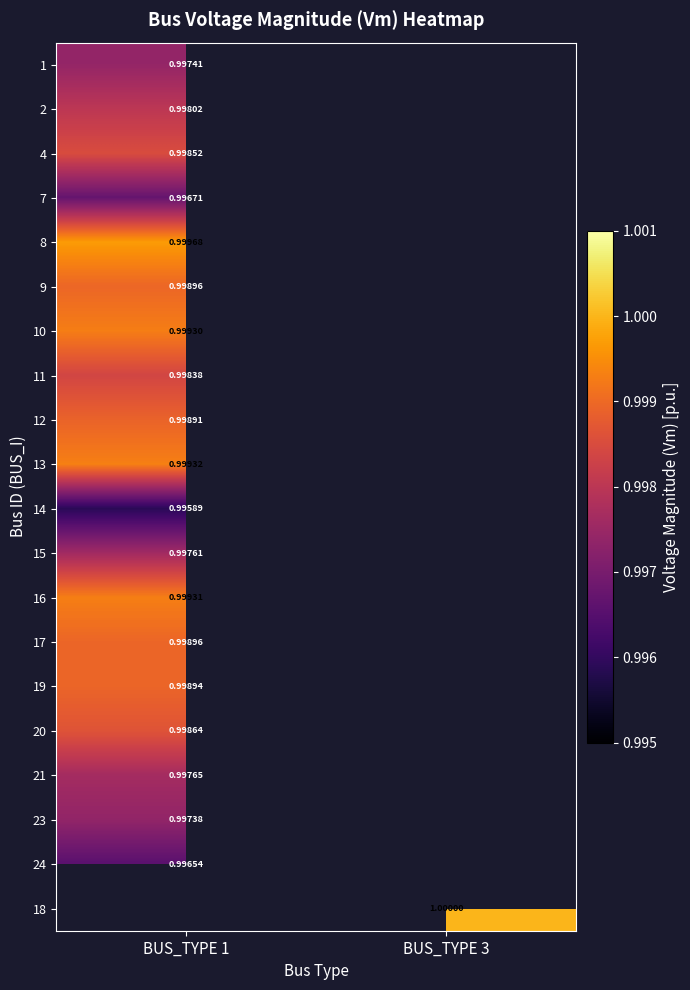

Which category has the highest value across all series?

BUS_TYPE 3